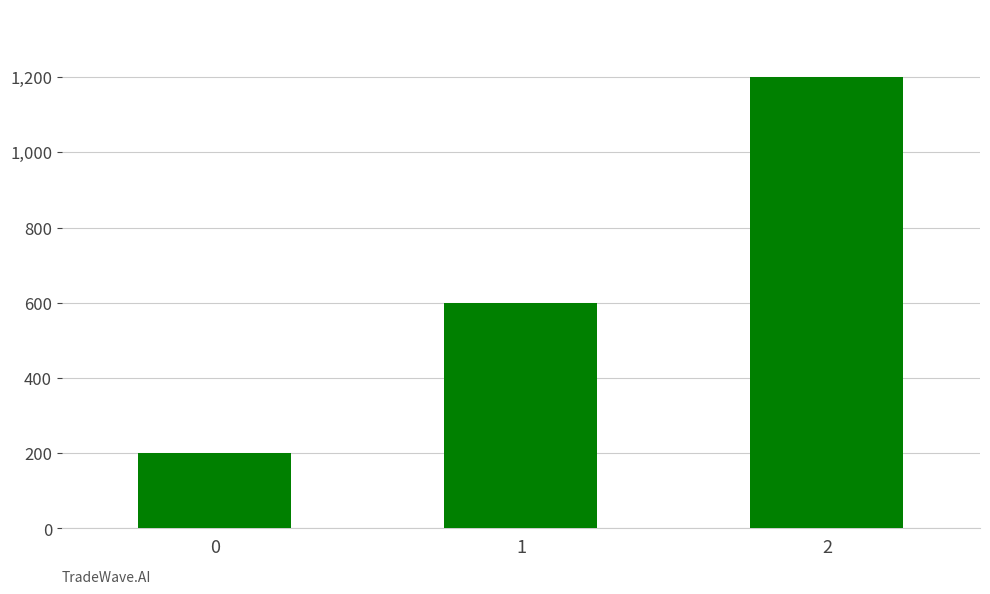

Reading left to right, what are all the values shown in this chart?

0=200	1=600	2=1200